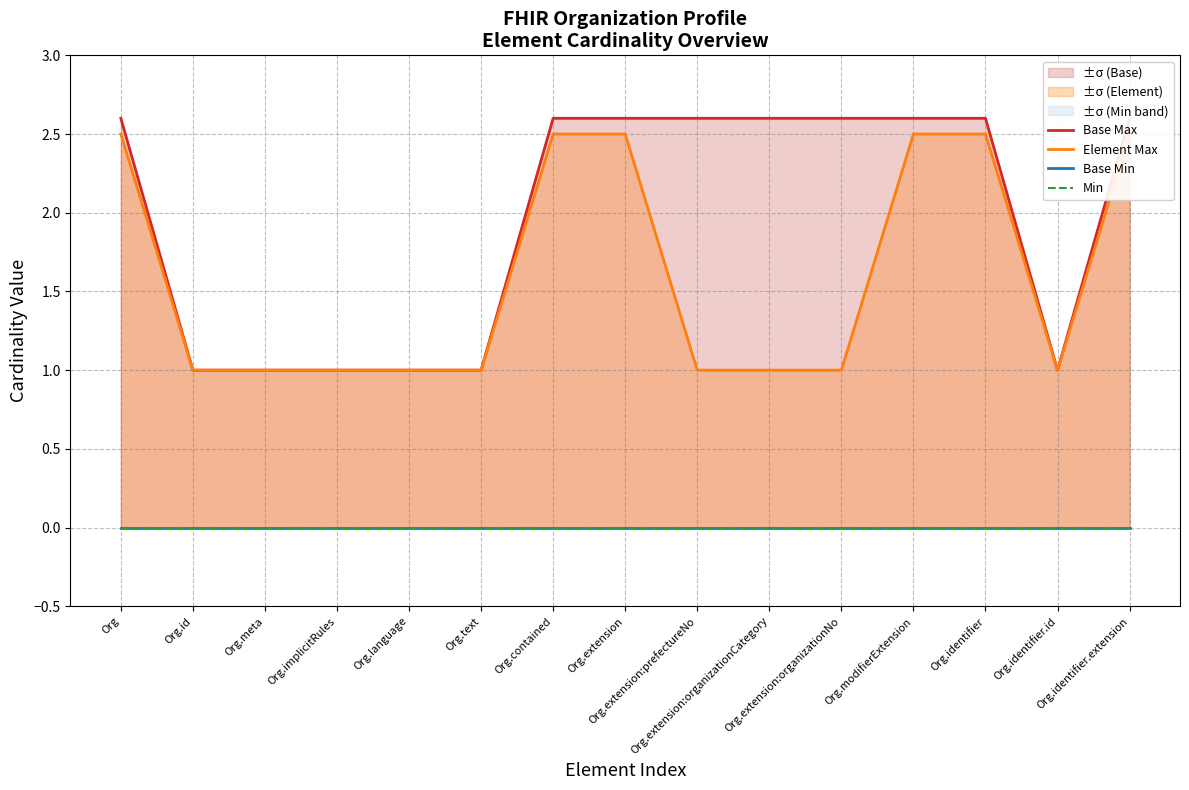

Reading left to right, what are all the values shown in this chart?

Base Max: Org=2.6	Org.id=1.0	Org.meta=1.0	Org.implicitRules=1.0	Org.language=1.0	Org.text=1.0	Org.contained=2.6	Org.extension=2.6	Org.extension:prefectureNo=2.6	Org.extension:organizationCategory=2.6	Org.extension:organizationNo=2.6	Org.modifierExtension=2.6	Org.identifier=2.6	Org.identifier.id=1.0	Org.identifier.extension=2.6
Element Max: Org=2.5	Org.id=1.0	Org.meta=1.0	Org.implicitRules=1.0	Org.language=1.0	Org.text=1.0	Org.contained=2.5	Org.extension=2.5	Org.extension:prefectureNo=1.0	Org.extension:organizationCategory=1.0	Org.extension:organizationNo=1.0	Org.modifierExtension=2.5	Org.identifier=2.5	Org.identifier.id=1.0	Org.identifier.extension=2.5
Base Min: Org=0.0	Org.id=0.0	Org.meta=0.0	Org.implicitRules=0.0	Org.language=0.0	Org.text=0.0	Org.contained=0.0	Org.extension=0.0	Org.extension:prefectureNo=0.0	Org.extension:organizationCategory=0.0	Org.extension:organizationNo=0.0	Org.modifierExtension=0.0	Org.identifier=0.0	Org.identifier.id=0.0	Org.identifier.extension=0.0
Min: Org=0.0	Org.id=0.0	Org.meta=0.0	Org.implicitRules=0.0	Org.language=0.0	Org.text=0.0	Org.contained=0.0	Org.extension=0.0	Org.extension:prefectureNo=0.0	Org.extension:organizationCategory=0.0	Org.extension:organizationNo=0.0	Org.modifierExtension=0.0	Org.identifier=0.0	Org.identifier.id=0.0	Org.identifier.extension=0.0